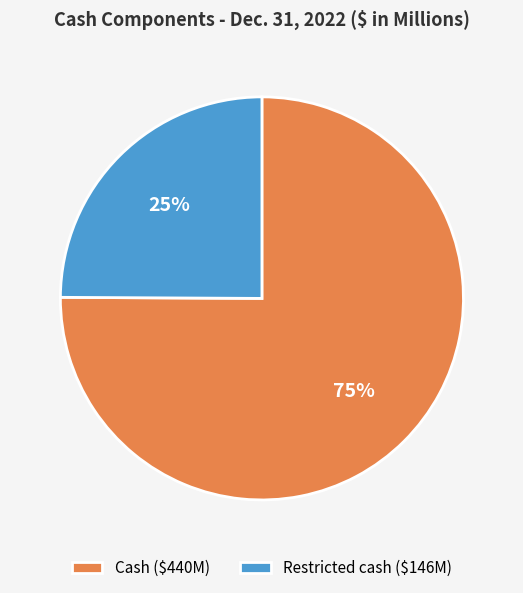

Which category has the biggest portion of the pie?

Cash ($440M)